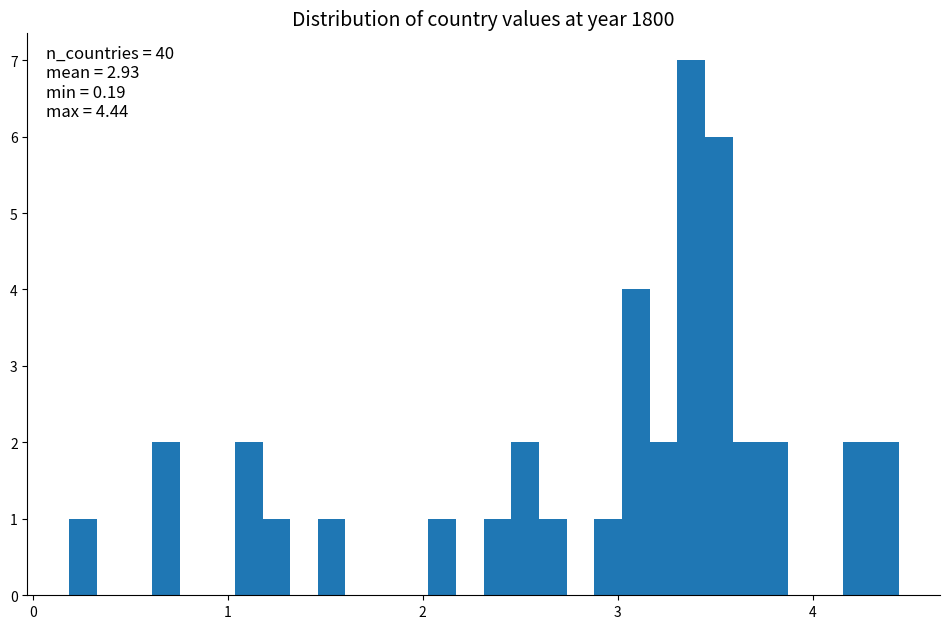

Read against the x-axis, roughly where is the centre of the tallest bar?

3.4